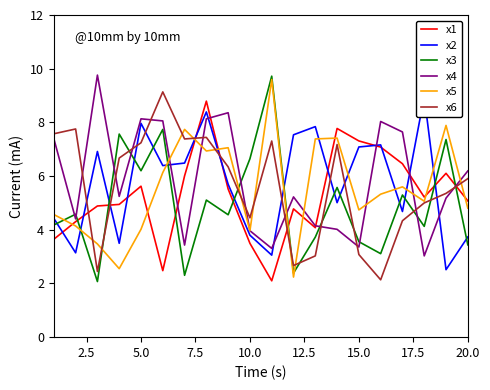

After their last crossing, which series has the higher values: x6 or x1?

x6